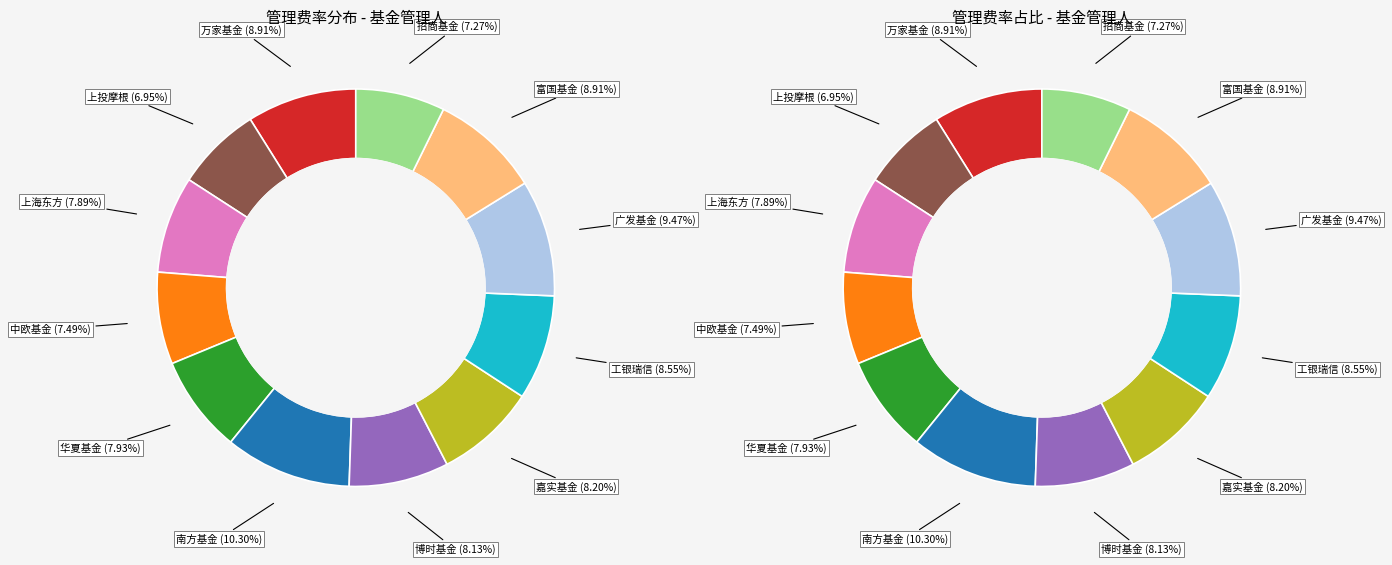

Which slice is the largest?

南方基金管理股份有限公司